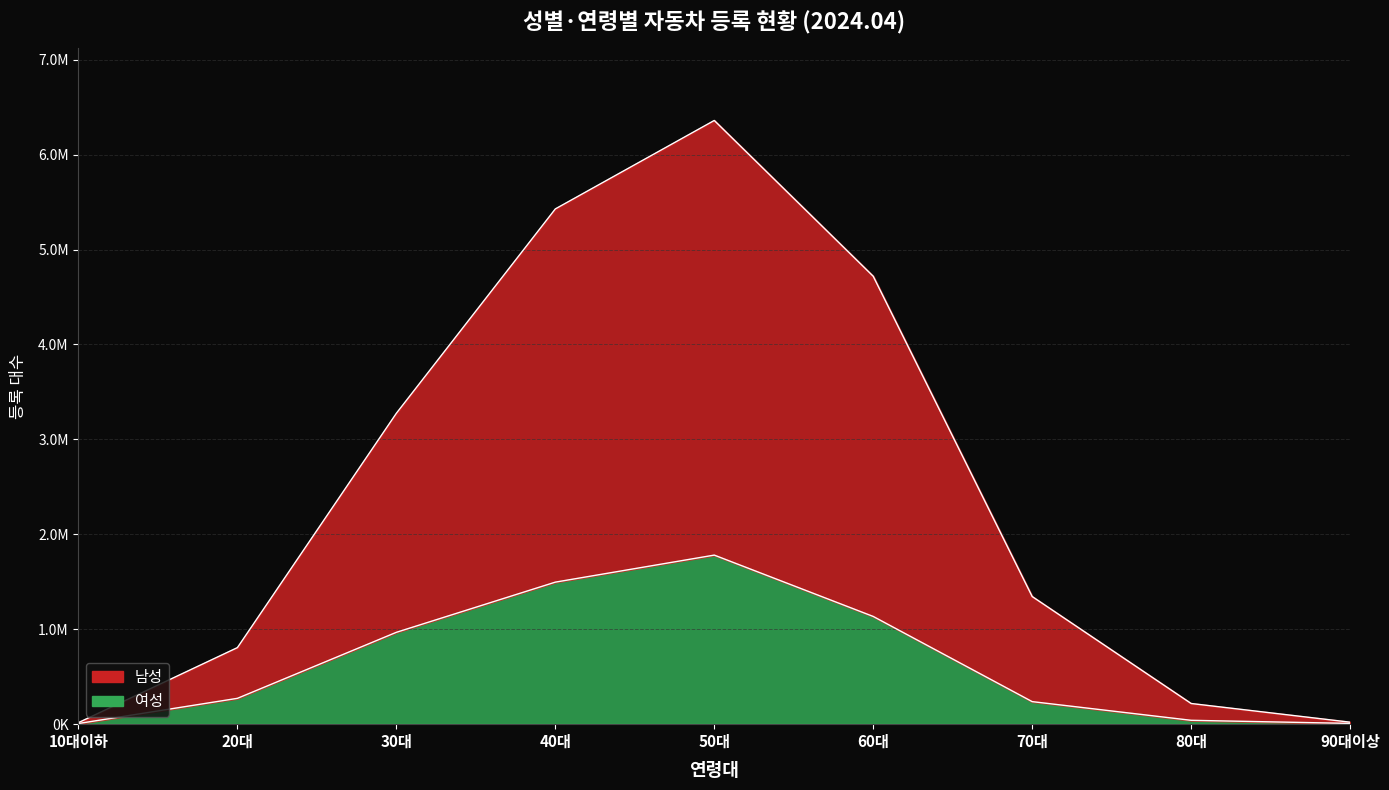

What are all the series names shown in the legend?

남성, 여성